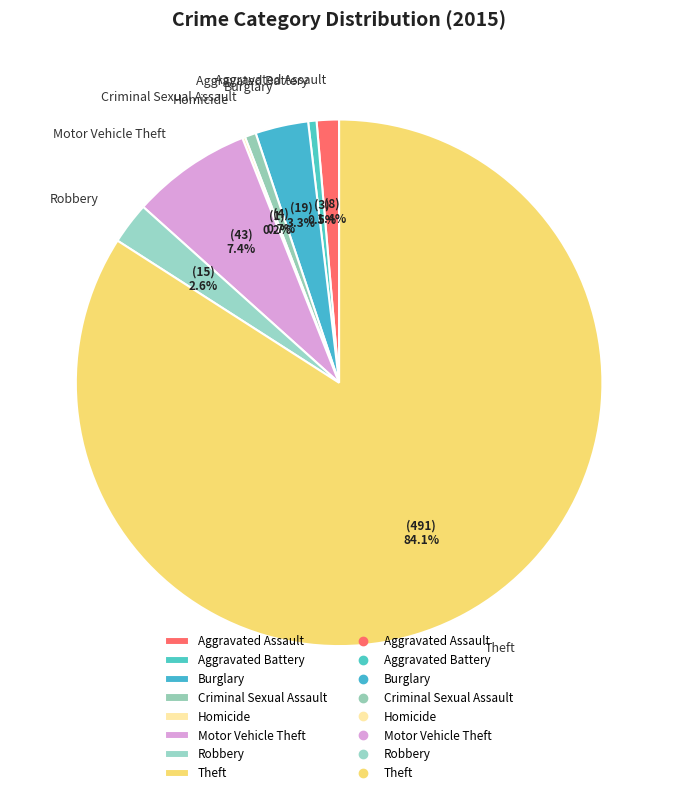

Which category has the biggest portion of the pie?

Theft